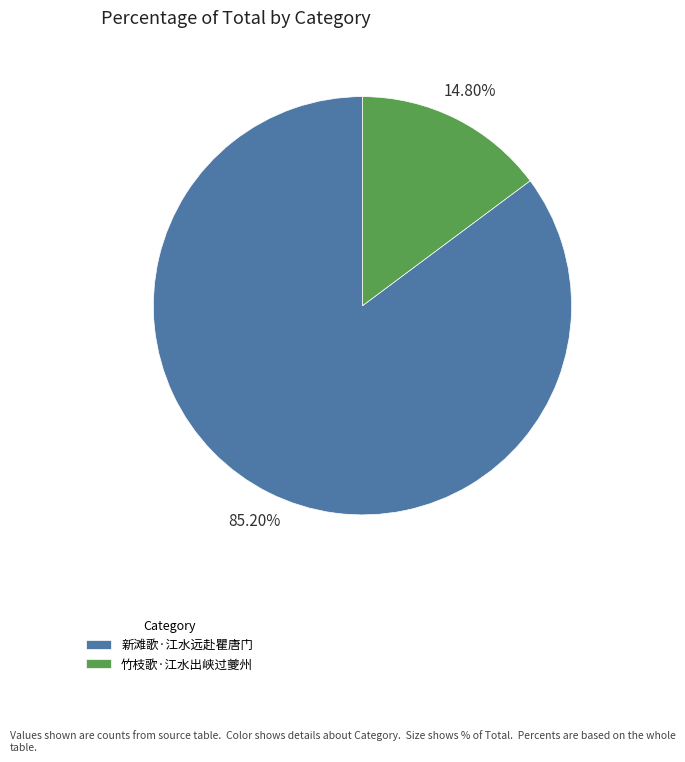

What percentage is the 竹枝歌·江水出峡过夔州 slice, to the nearest percent?

15%